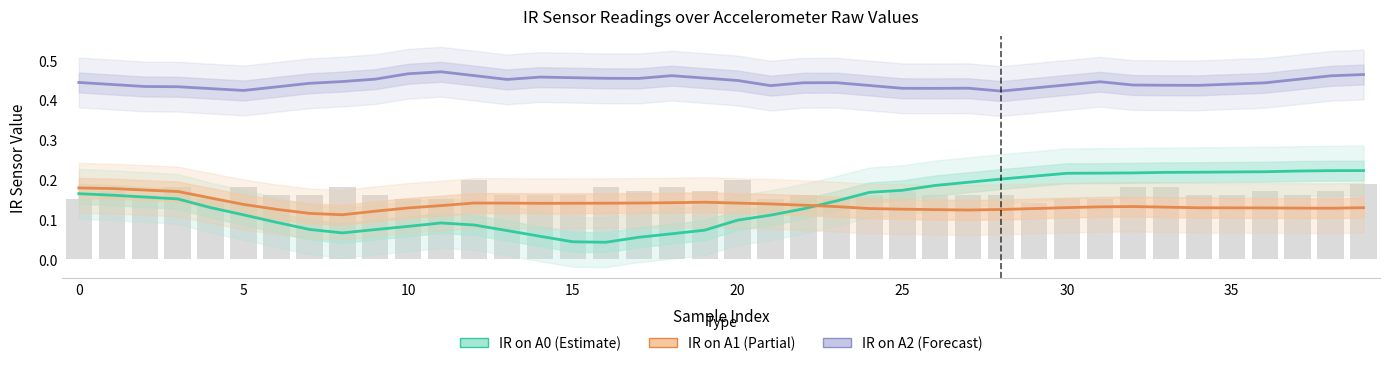

What is the spread (max minus min) of values at 5?

0.3